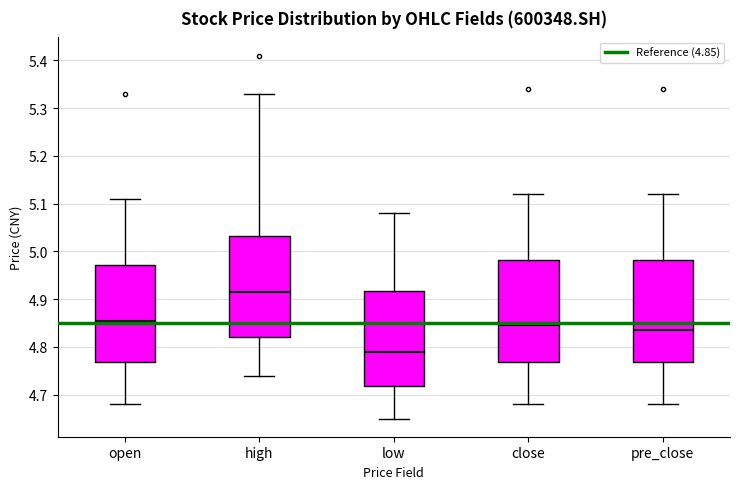

Which box's median line is the lowest?

low